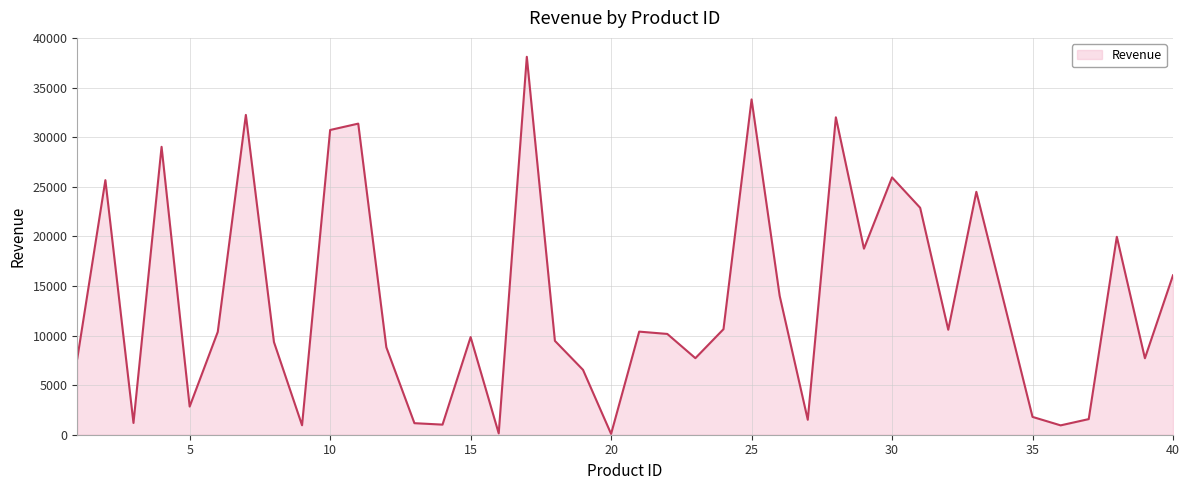

What is the maximum value shown in the chart?

38097.0